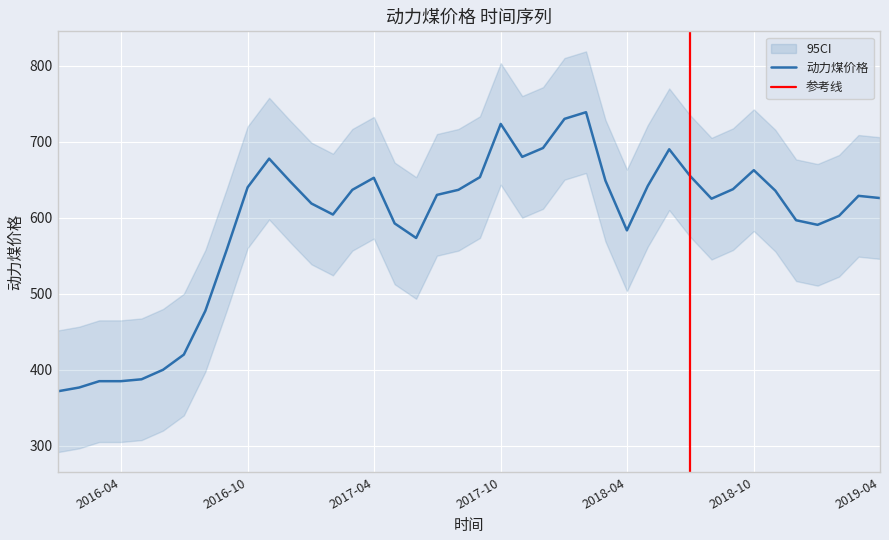

What is the difference between the values at 2016-04-01 and 2018-03-01?

263.8